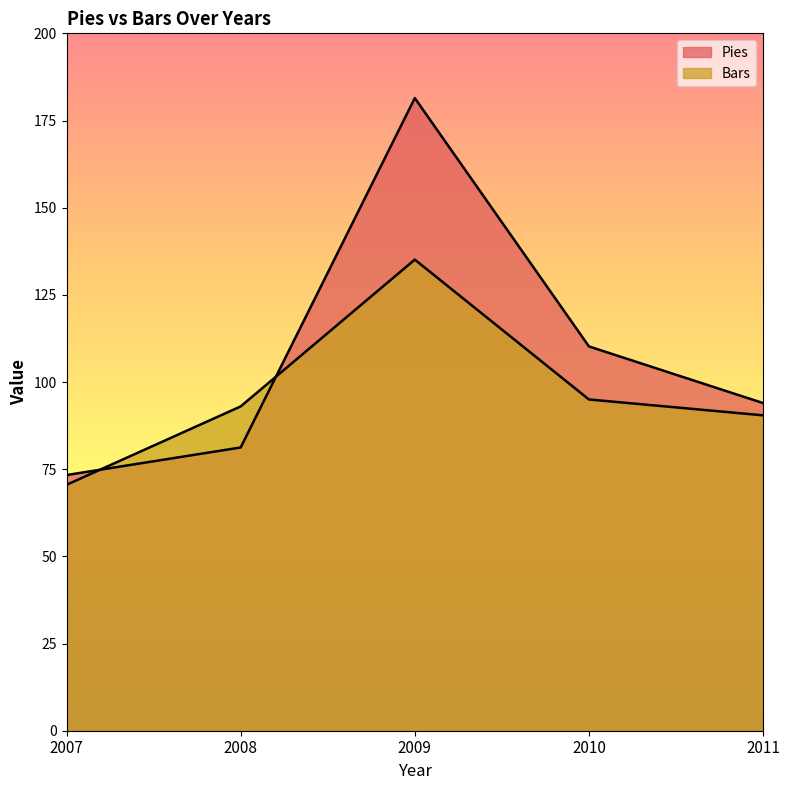

Between 2007 and 2008, which series saw the biggest shift?

Bars